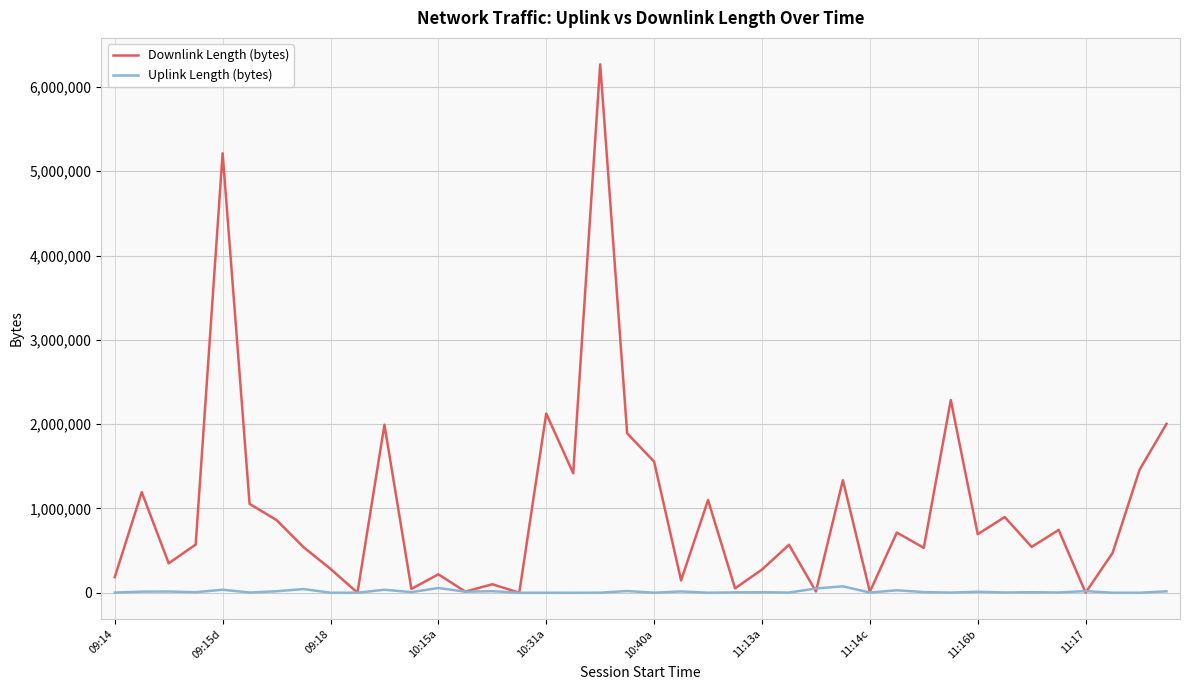

Which series has the largest total across all categories?

Downlink Length (bytes)